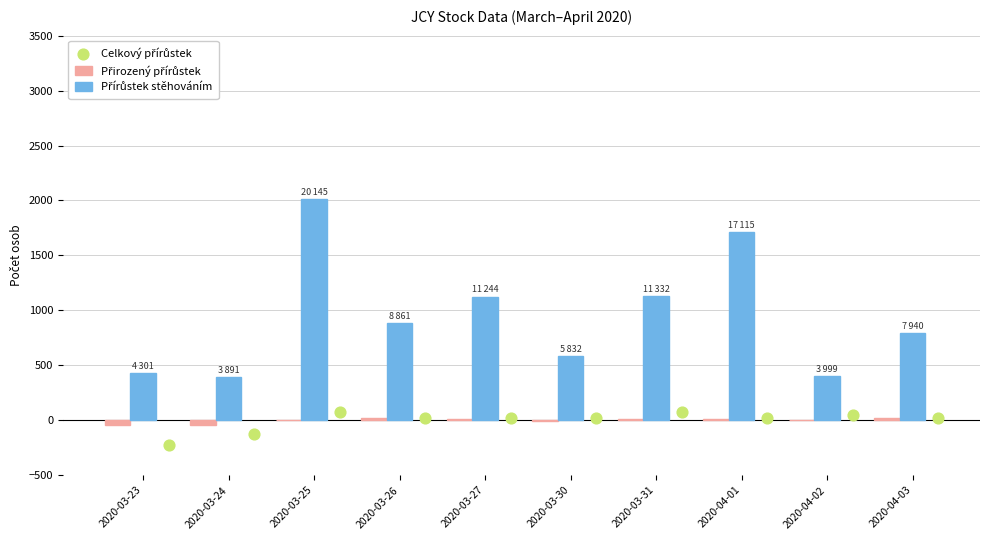

Which series reaches the maximum Y coordinate?

Přírůstek stěhováním